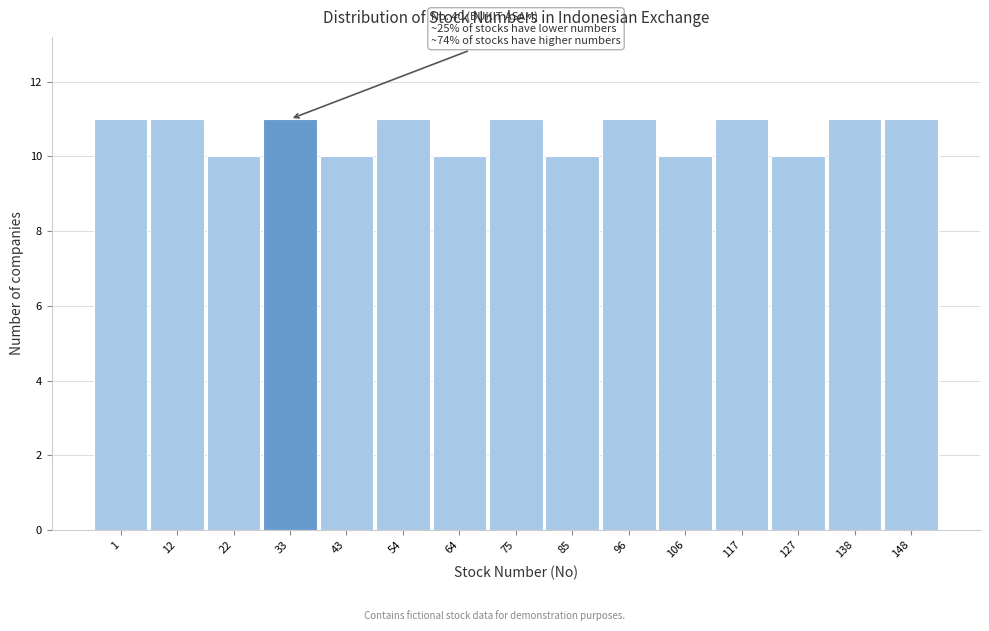

Reading right to left, list all the values displayed in this chart.

148=11	138=11	127=10	117=11	106=10	96=11	85=10	75=11	64=10	54=11	43=10	33=11	22=10	12=11	1=11